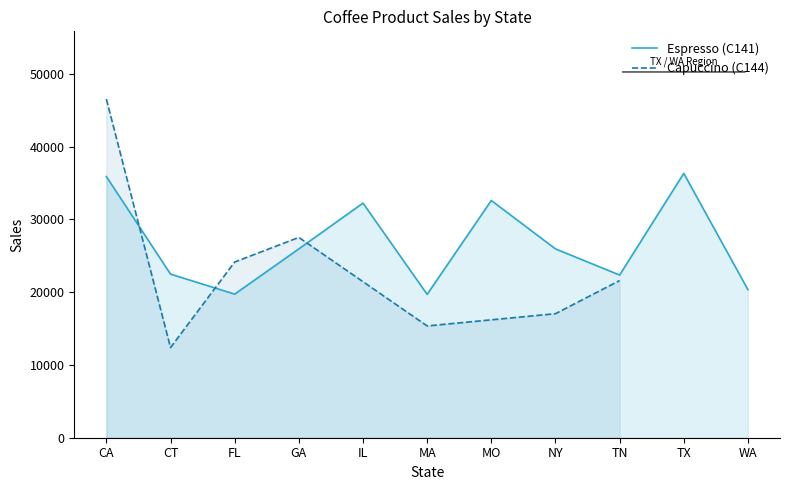

What is the difference between the second highest and second lowest values?

16156